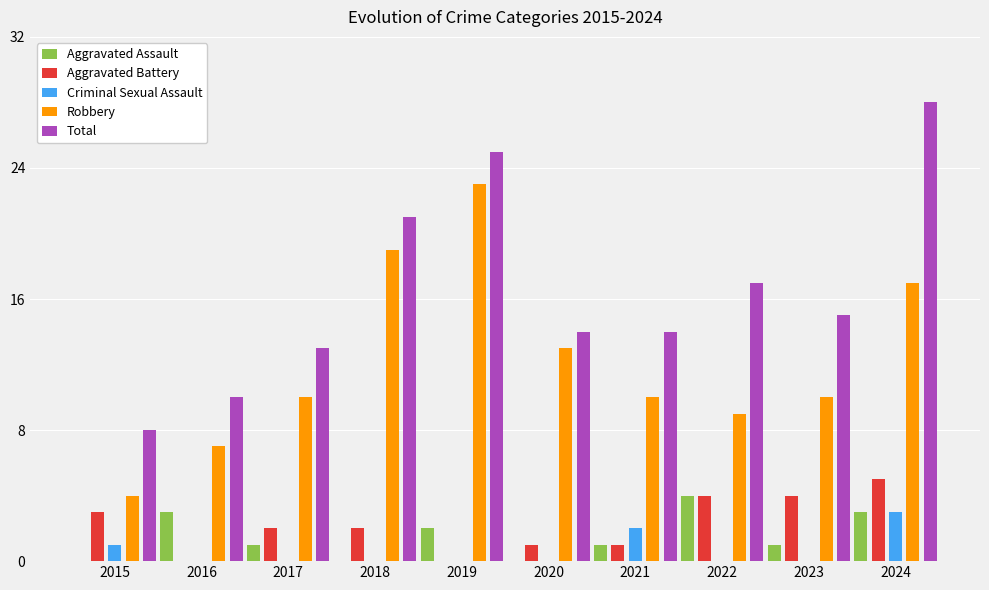

What is the maximum value shown in the chart?

28